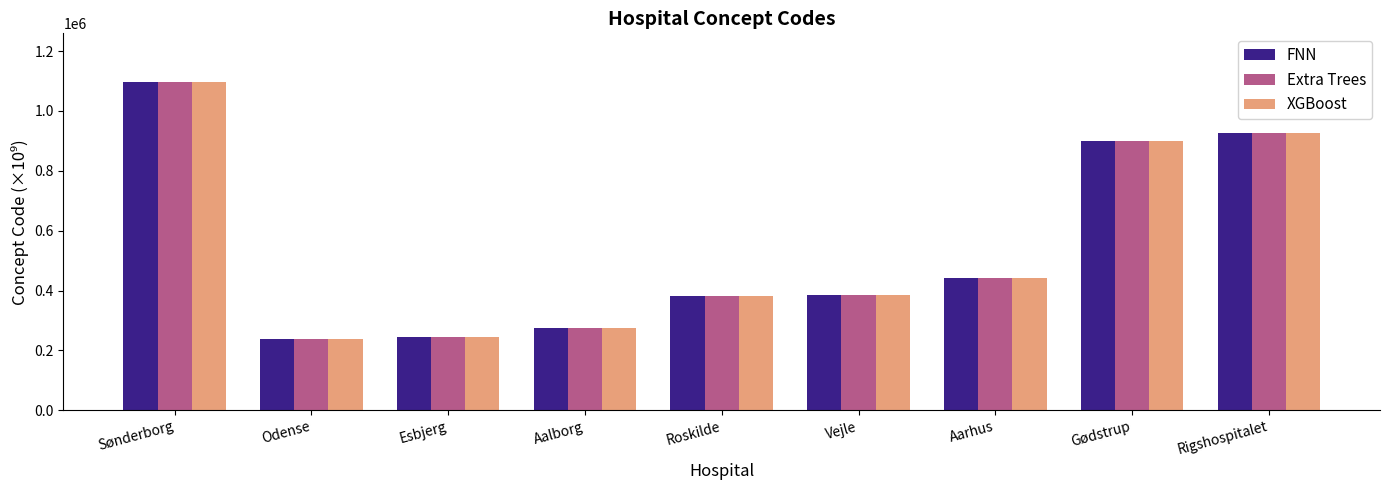

True or false: Extra Trees has a value of 1095041.0 at Sønderborg.

True